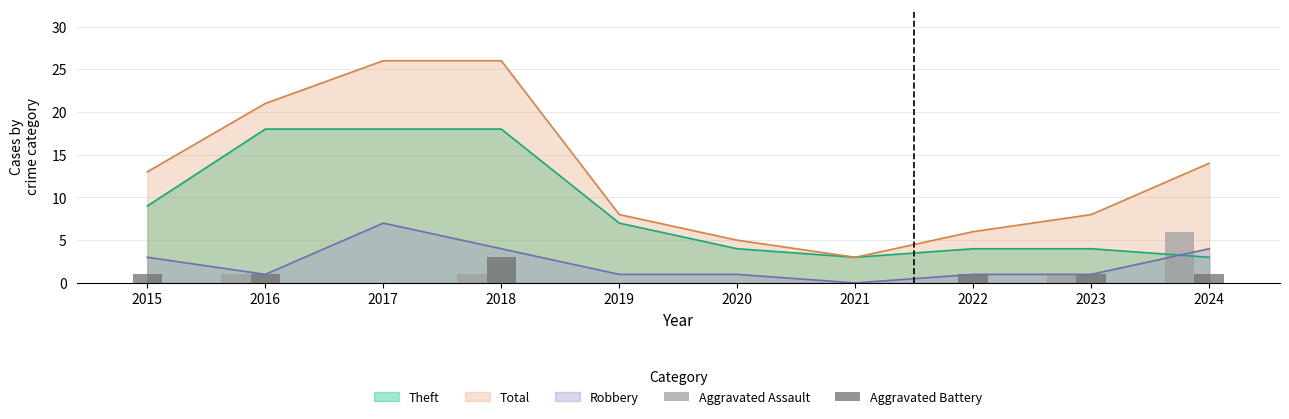

True or false: Robbery and Total cross at least once.

False